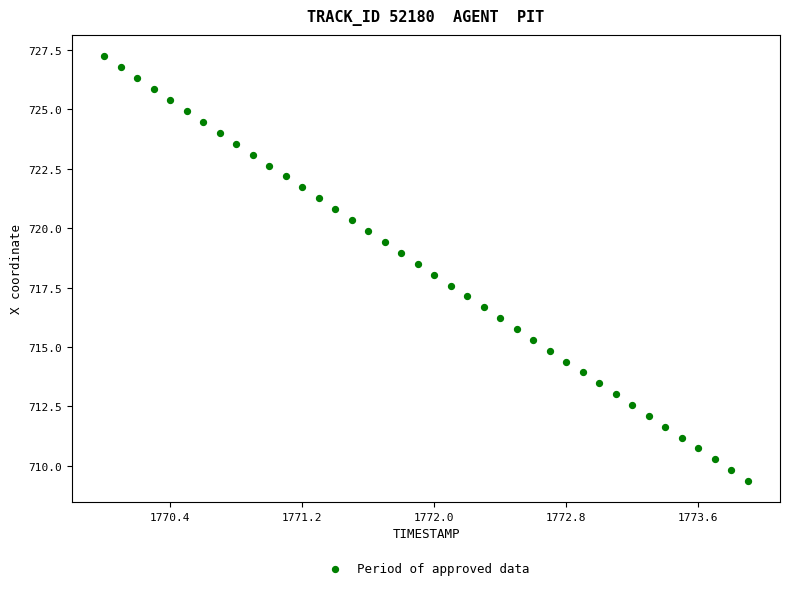

What is the range of Y values (max minus min)?

17.9